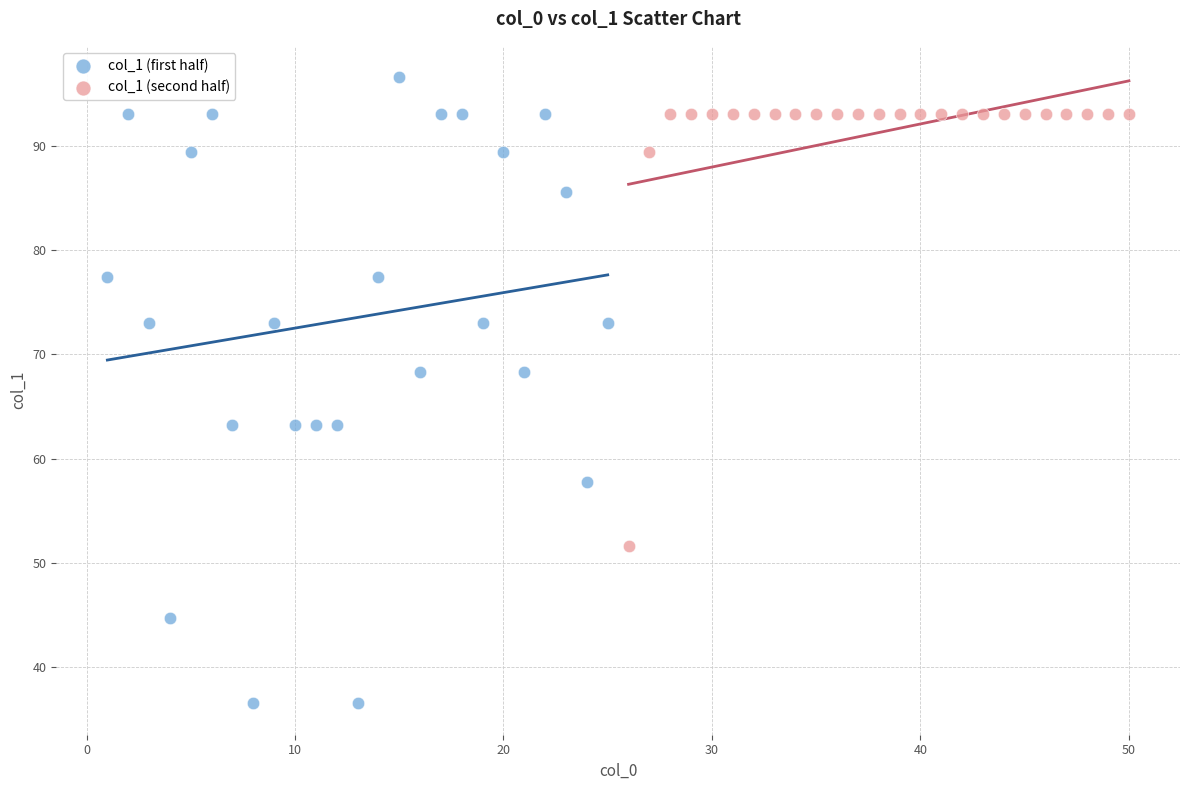

Which series reaches the minimum Y coordinate?

col_1 (first half)